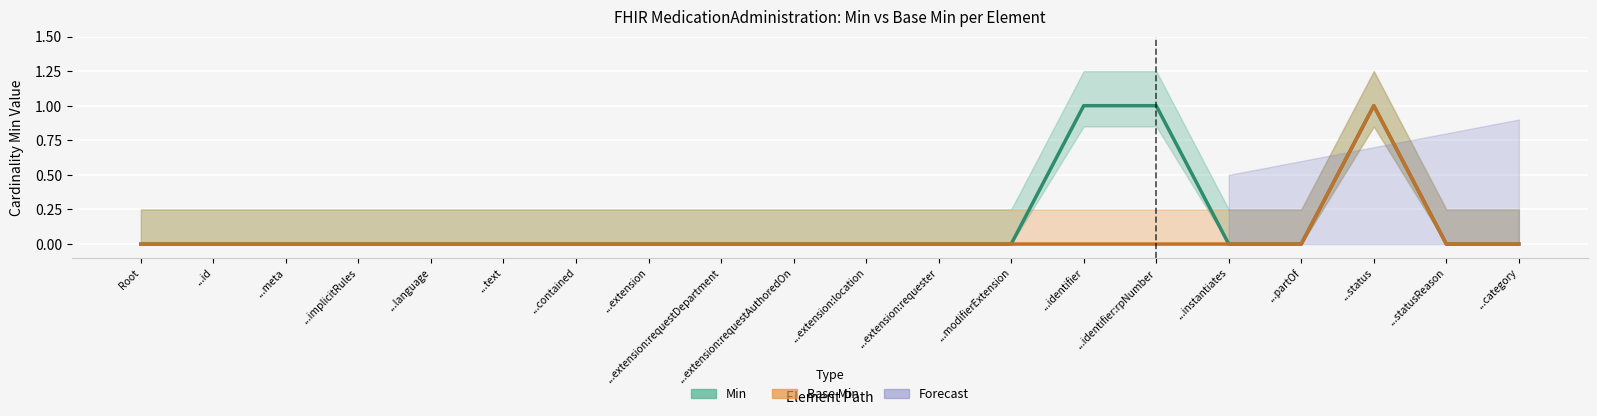

Which series changed the most between ...identifier and ...category?

Min (line)